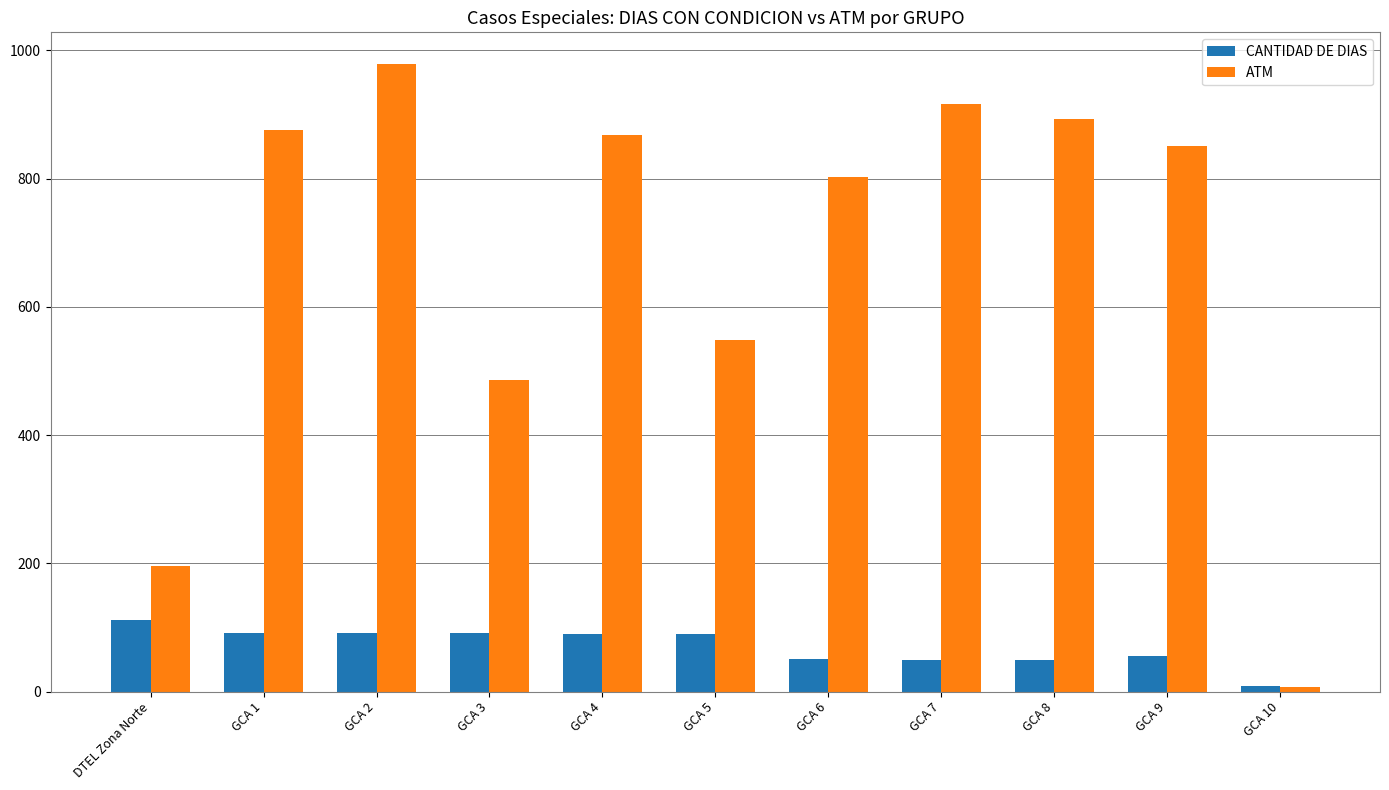

What is the label of the 8th bar from the left?

GCA 7